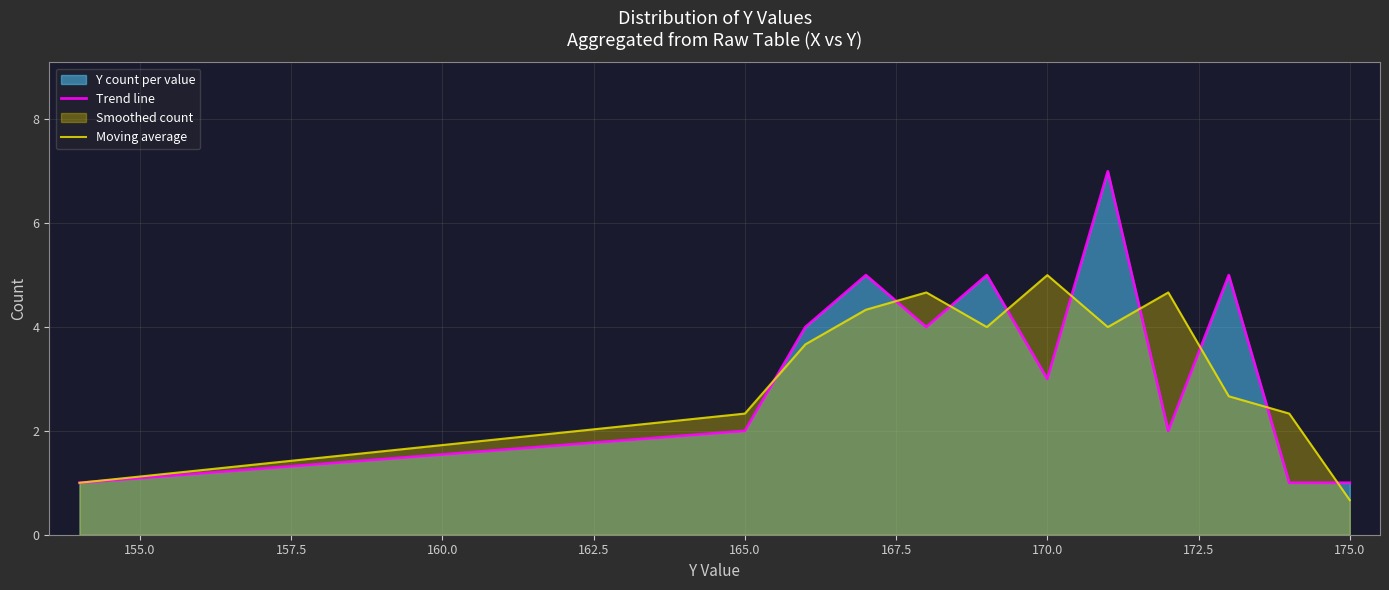

Rank the series by their average value, from lowest to highest.

Moving average, Trend line